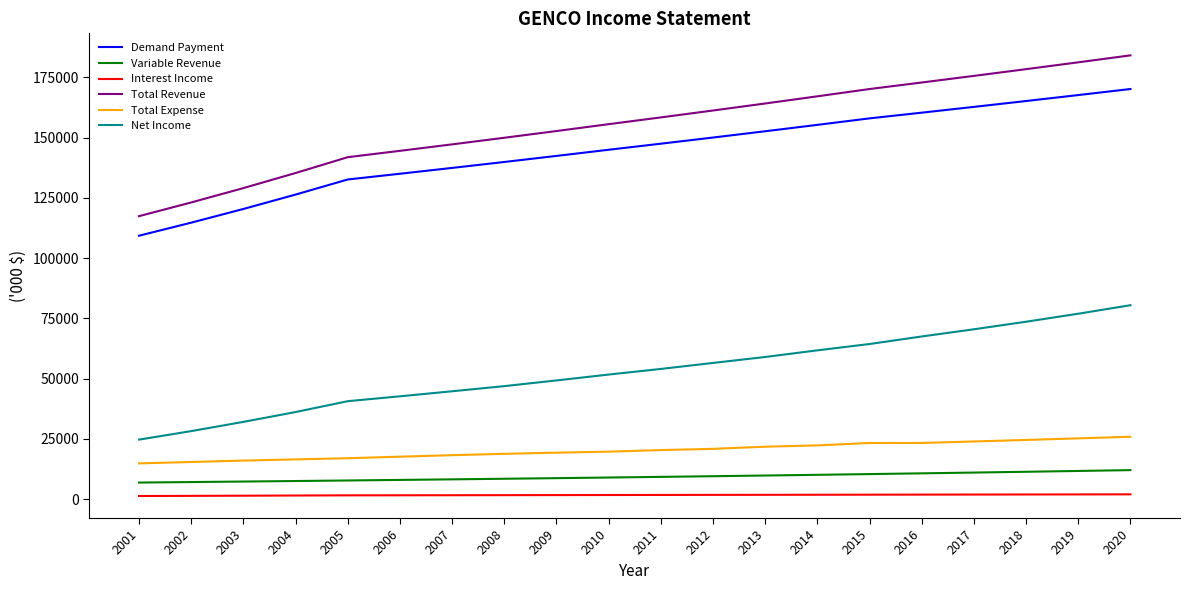

Read the Total Revenue value at 2001.

117392.4